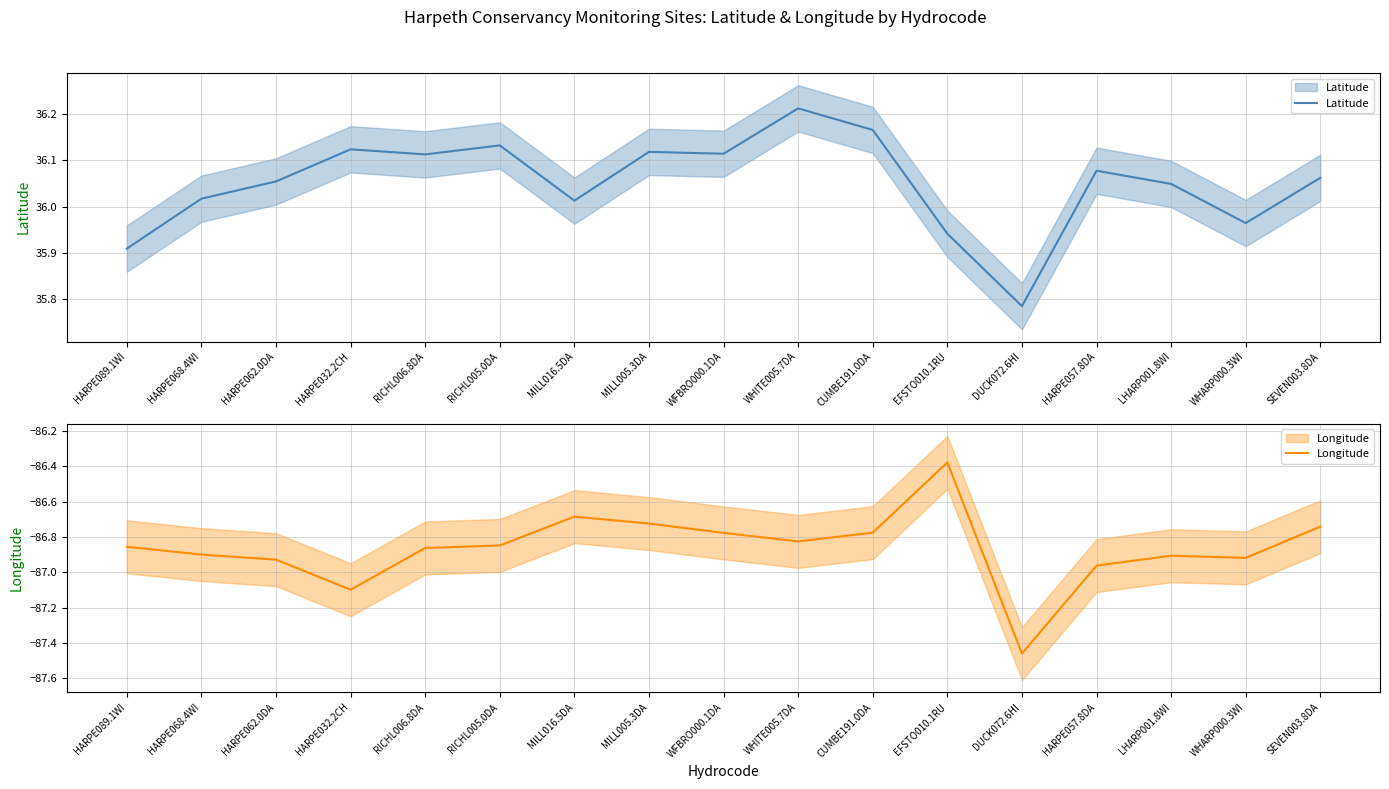

What is the average value of the Longitude series?

-86.9